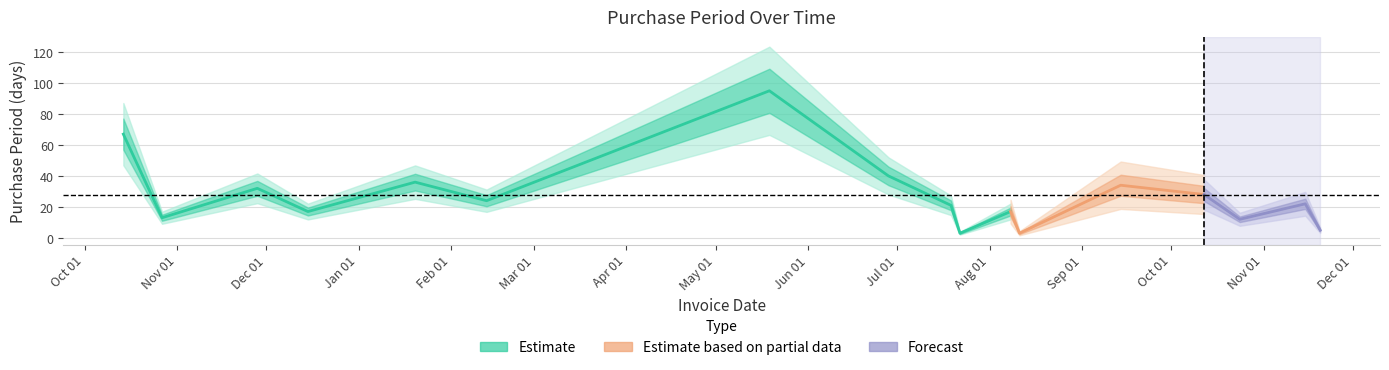

What is the maximum value shown in the chart?

95